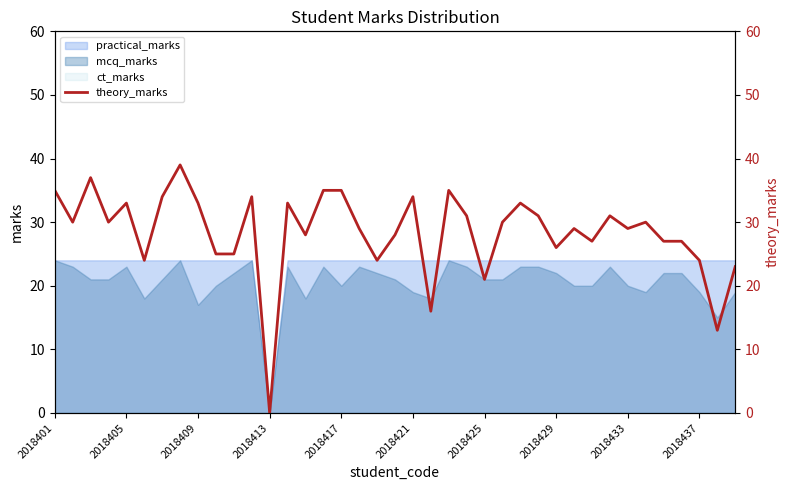

At which label does the data first exceed 30?

2018401